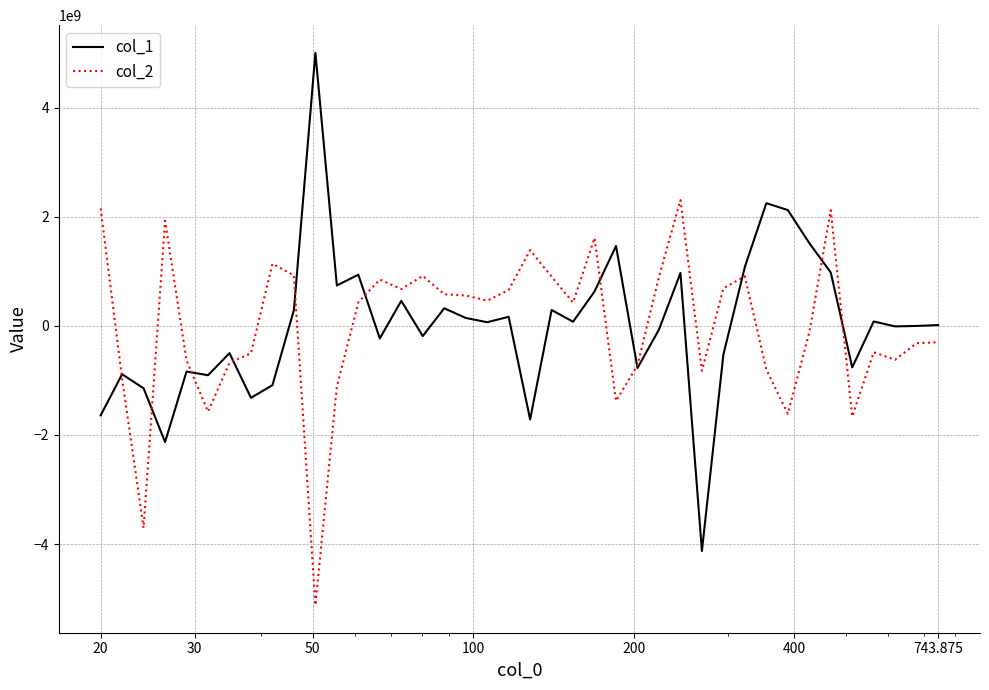

List the series in order of their peak value, lowest first.

col_2, col_1